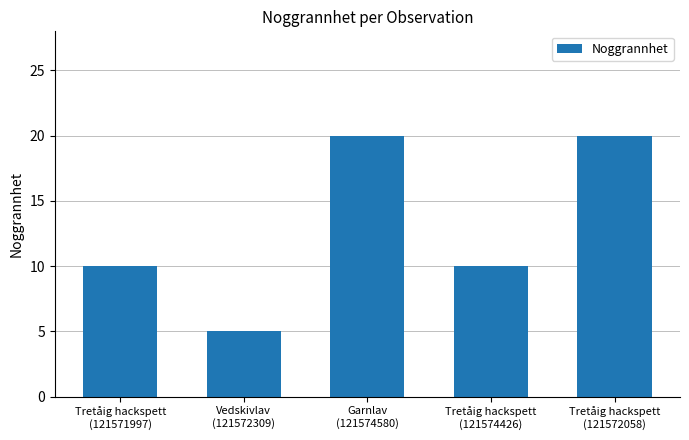

What is the value of the 1st bar from the left?

10